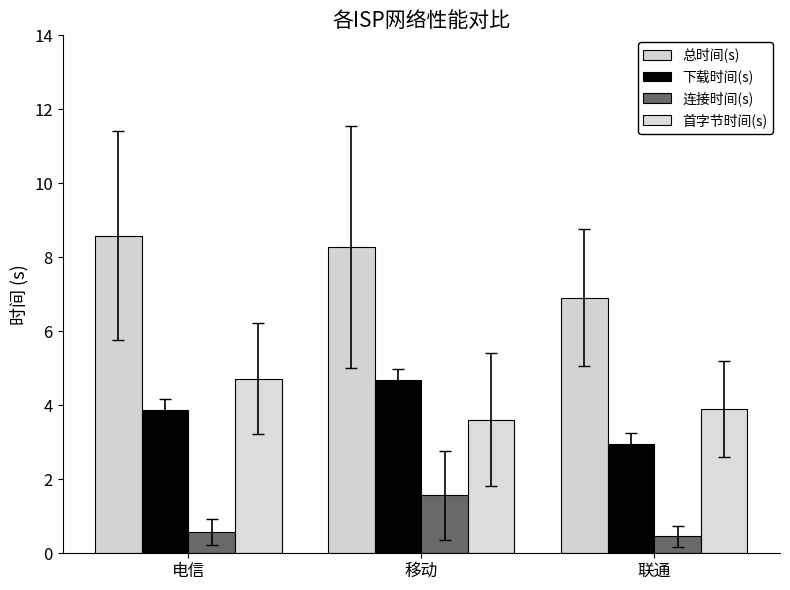

Which category has the highest value in the 总时间(s) series?

电信